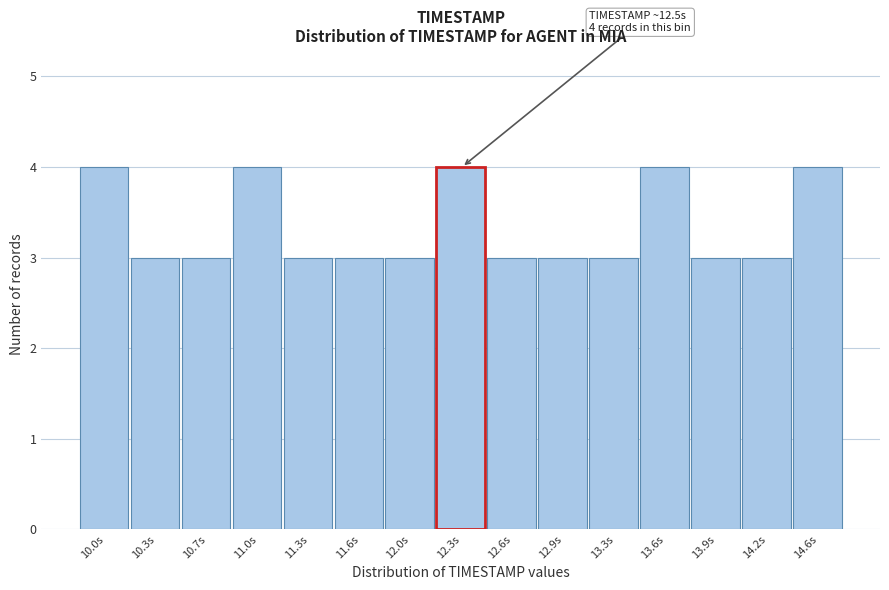

Reading left to right, extract all data points from this chart.

4	3	3	4	3	3	3	4	3	3	3	4	3	3	4